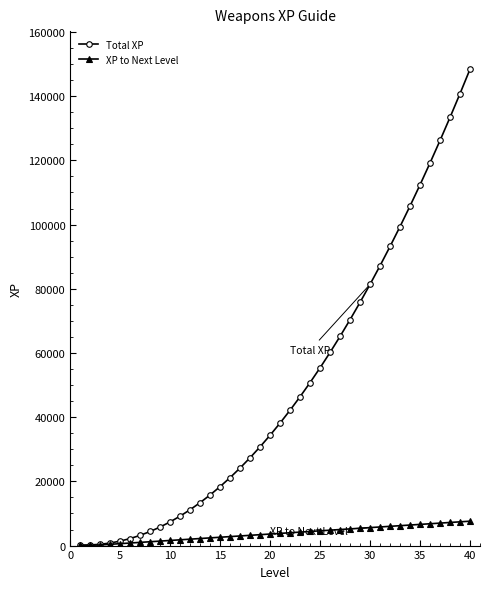

At how many categories does at least one series exceed 101825?

7